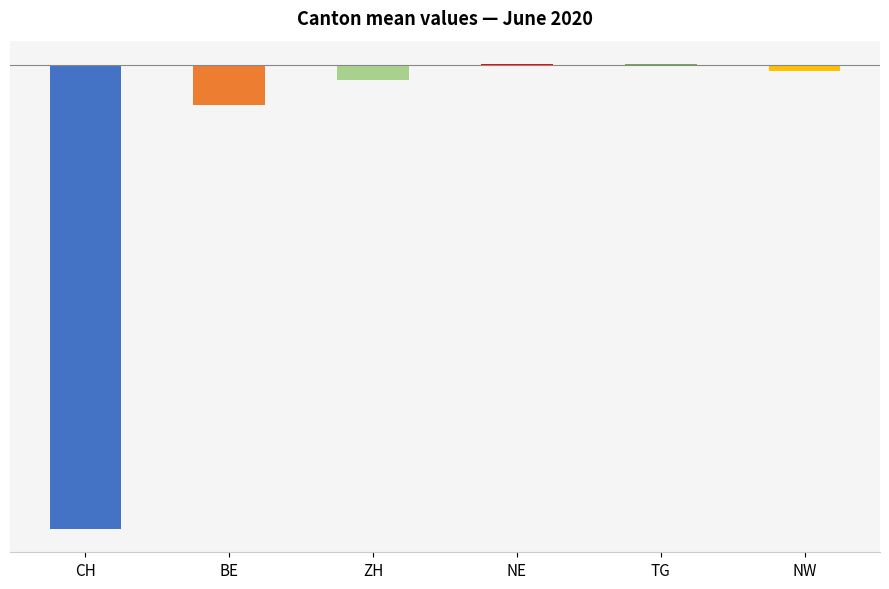

What is the maximum value shown in the chart?

2